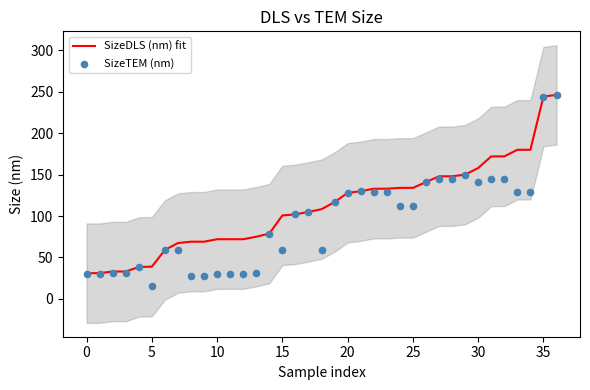

Is the value of SizeTEM (nm) at 19 greater than the value of SizeDLS (nm) fit at 12?

Yes